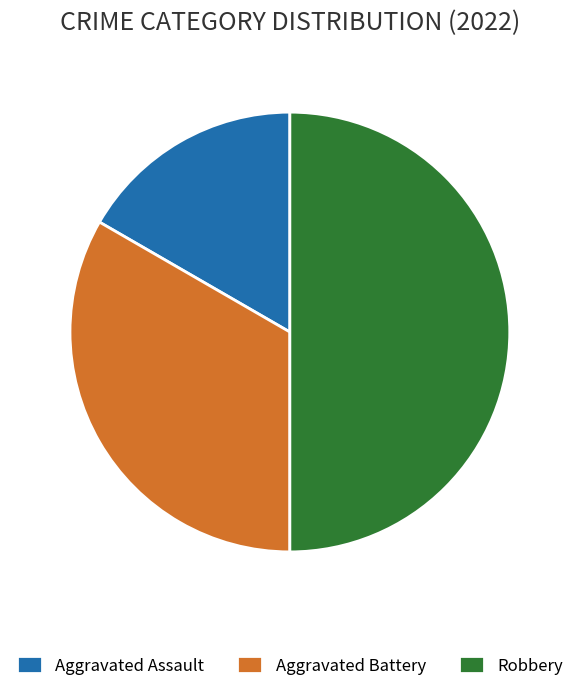

Is Aggravated Assault the majority of the pie?

No